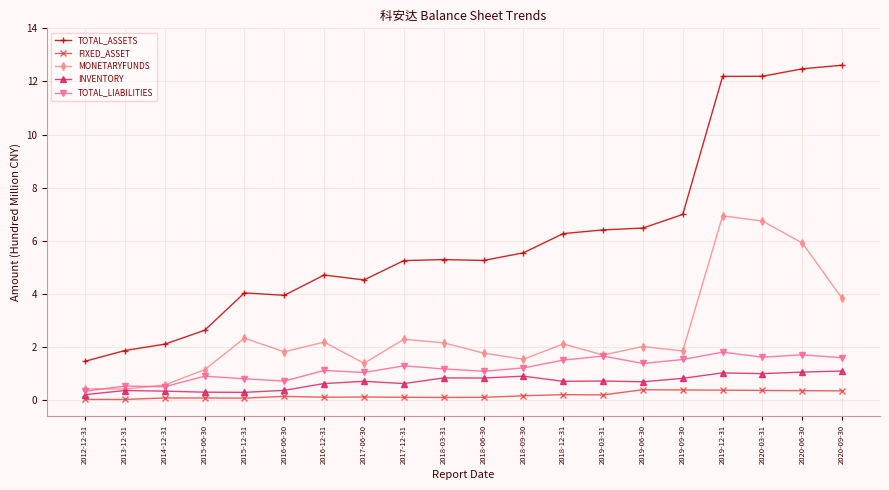

What is the label of the 13th point from the right?

2017-06-30